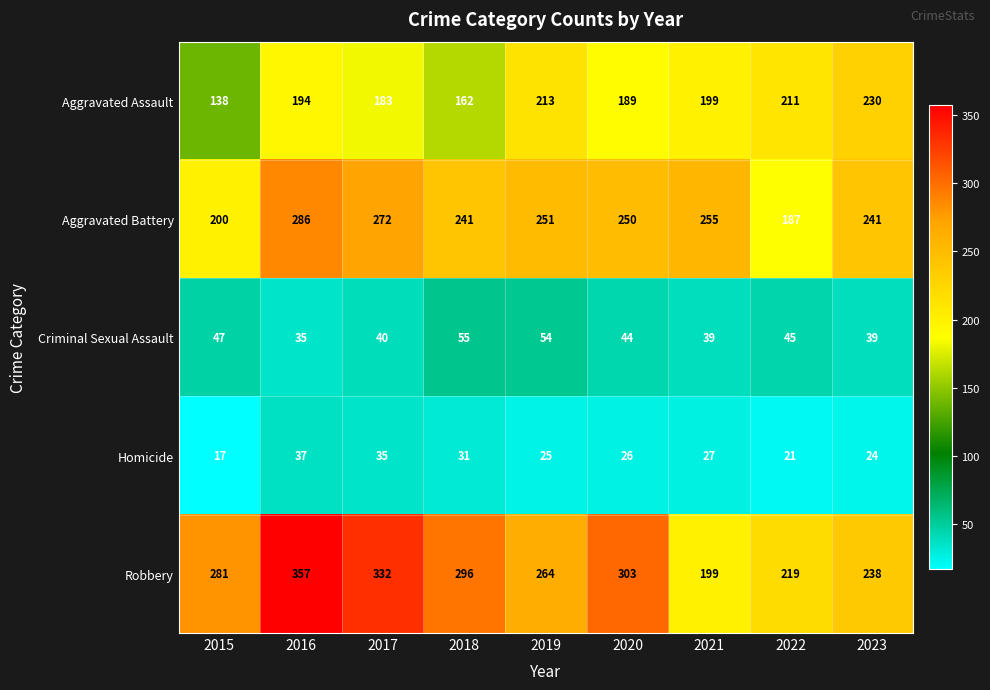

The Aggravated Battery series shows 250 at 2020. True or false?

True